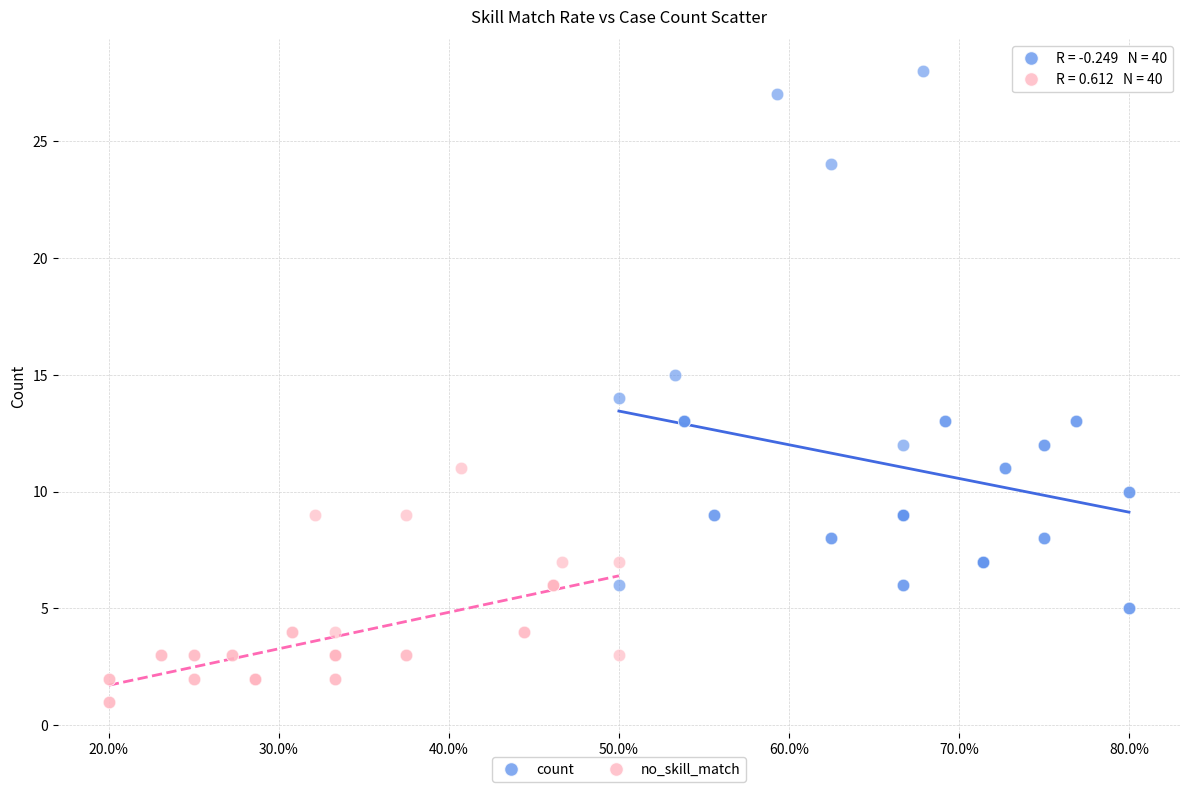

Which series has the largest Y range (max minus min)?

count